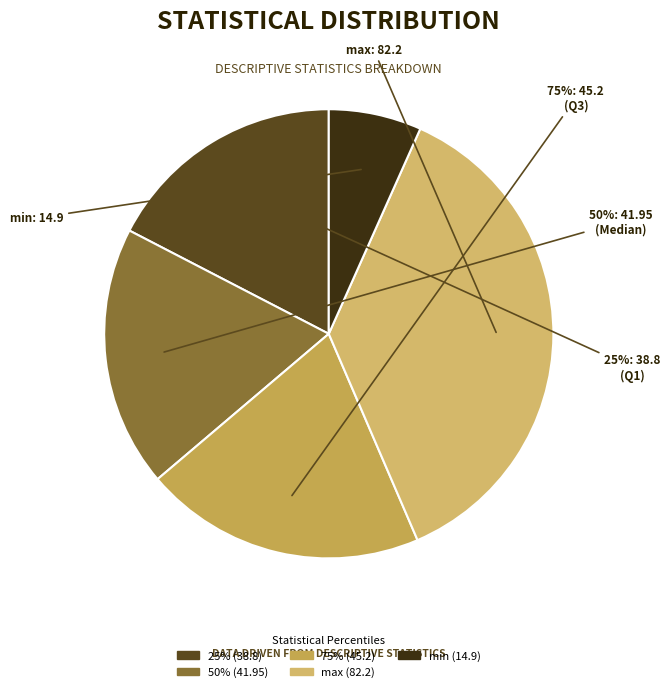

To the nearest percent, what is the difference between the 50% (41.95) and max (82.2) slice percentages?

18%